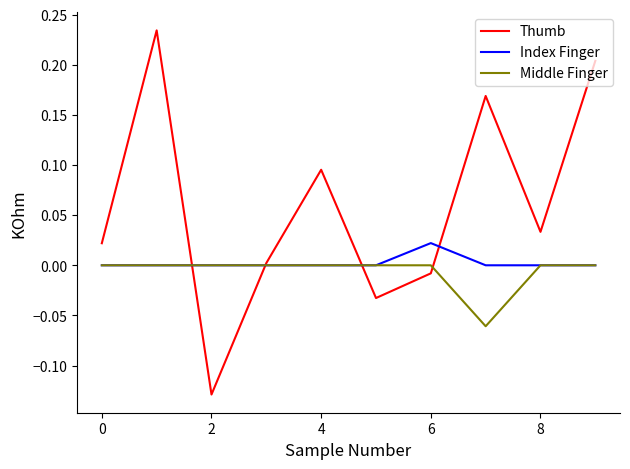

How many values in the Thumb series exceed 0?

7